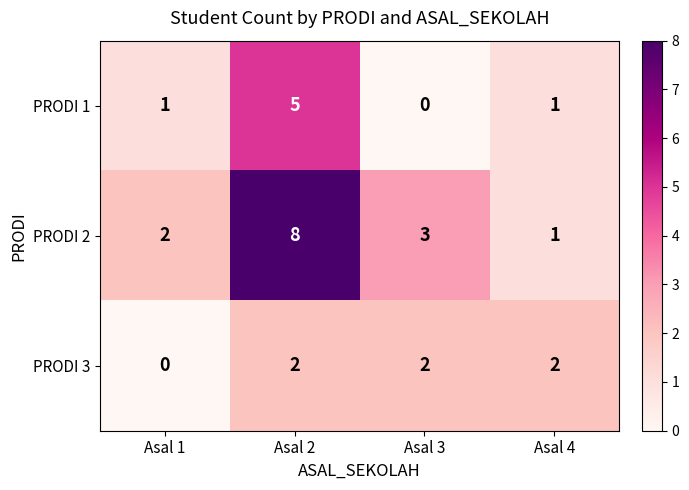

What value does the PRODI 2 series have at Asal 2?

8